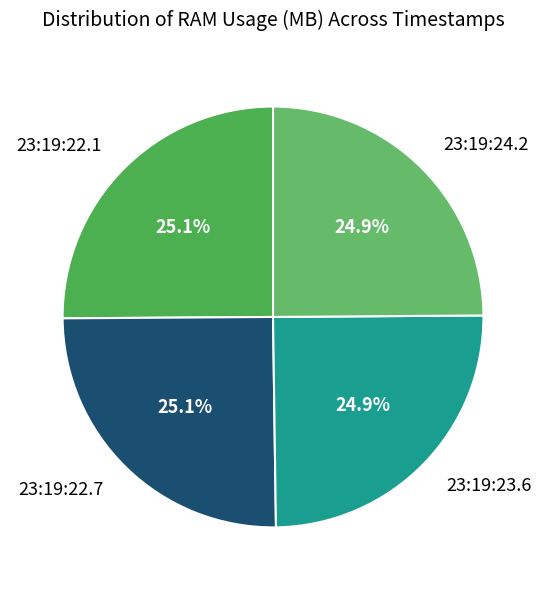

How much of the chart is everything except 23:19:24.2?

75.1%